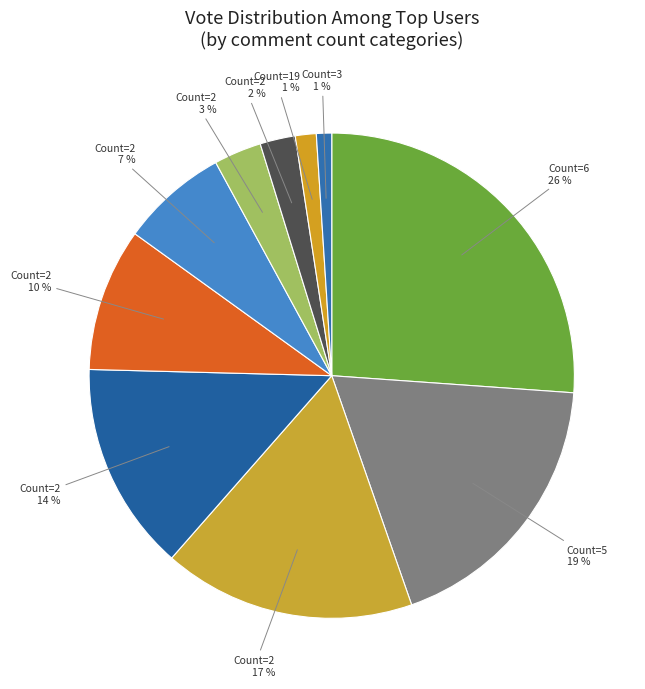

Rank the categories by value from lowest to highest.

113 votes, 155 votes, 262 votes, 353 votes, 793 votes, 1061 votes, 1552 votes, 1871 votes, 2063 votes, 2908 votes